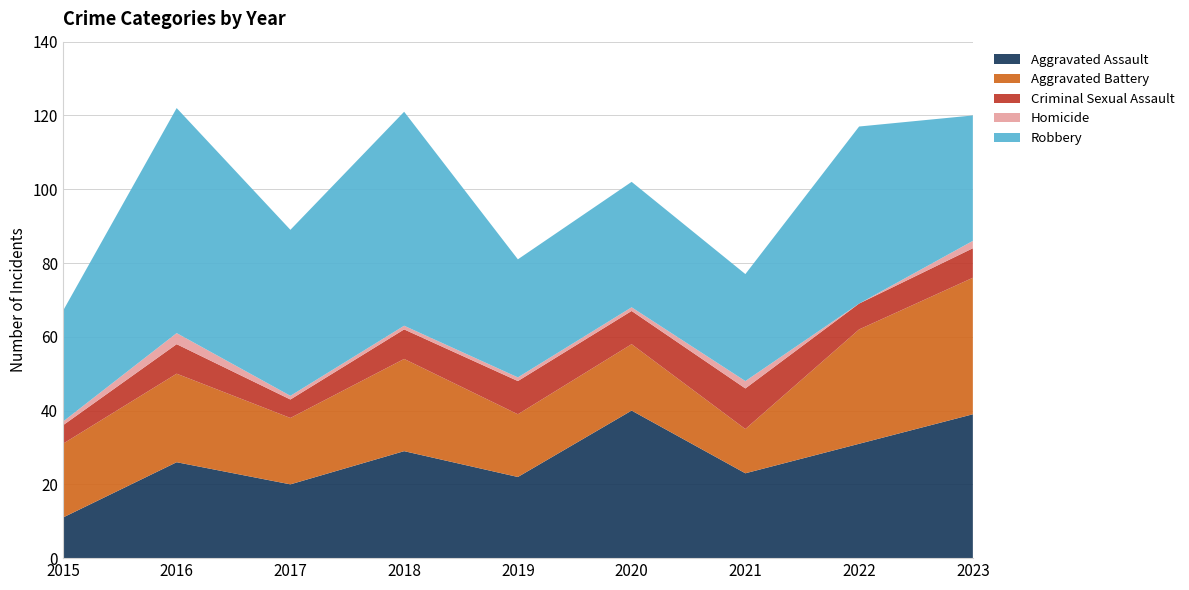

Reading right to left, what are all the values shown in this chart?

Aggravated Assault: 39	31	23	40	22	29	20	26	11
Aggravated Battery: 37	31	12	18	17	25	18	24	20
Criminal Sexual Assault: 8	7	11	9	9	8	5	8	5
Homicide: 2	0	2	1	1	1	1	3	1
Robbery: 34	48	29	34	32	58	45	61	30